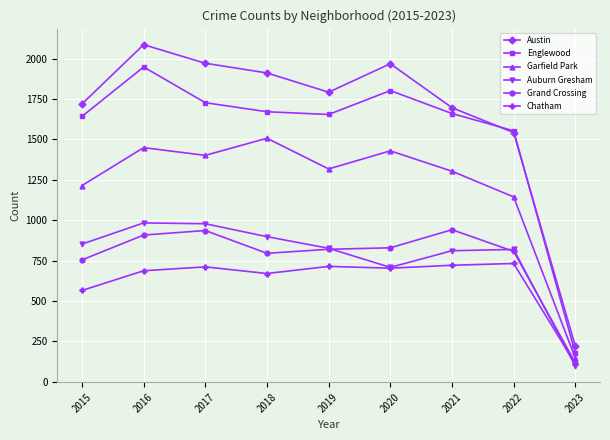

True or false: Englewood and Grand Crossing intersect in this chart.

False